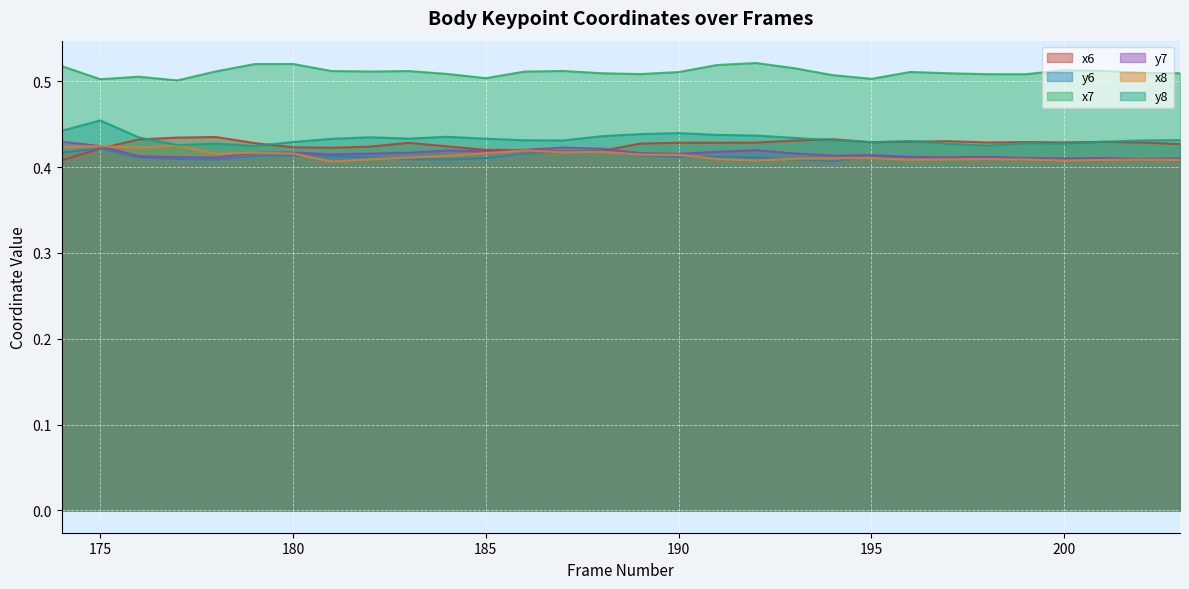

What is the maximum value shown in the chart?

0.5